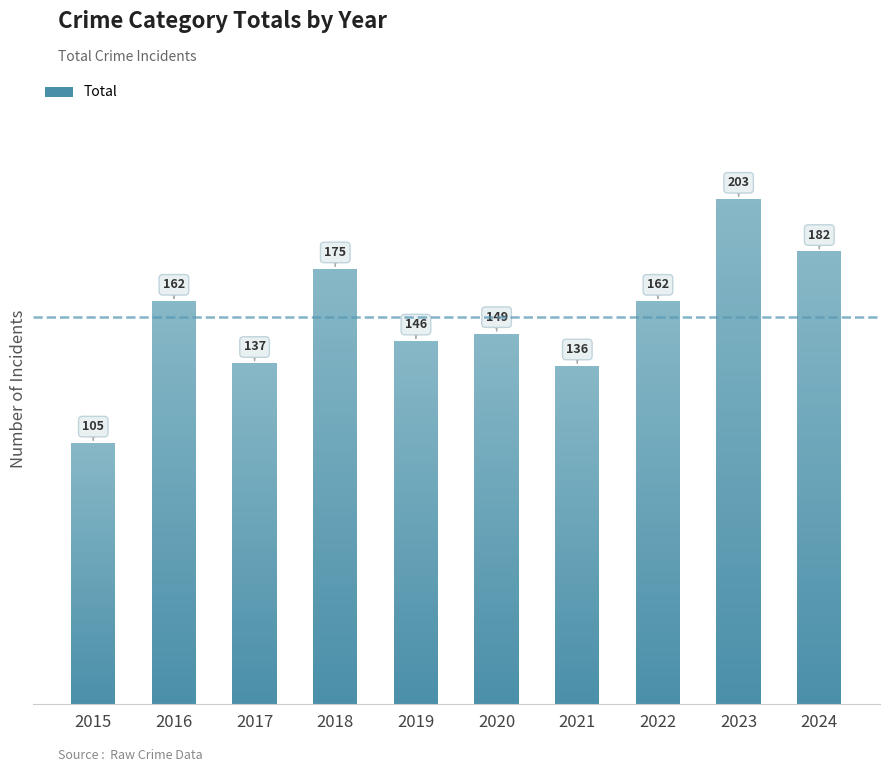

Approximately how many times larger is the value at 2021 compared to 2020?

0.9